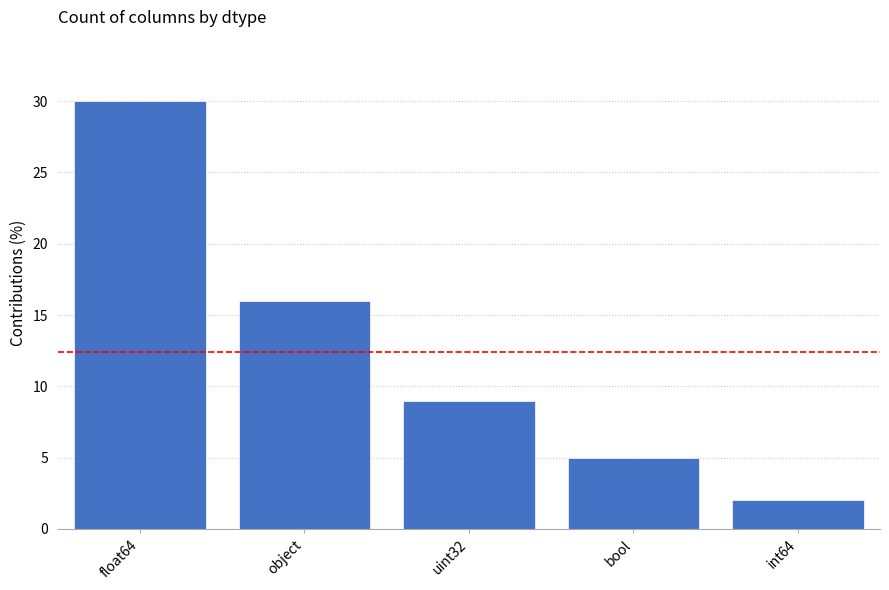

What is the greatest value displayed?

30